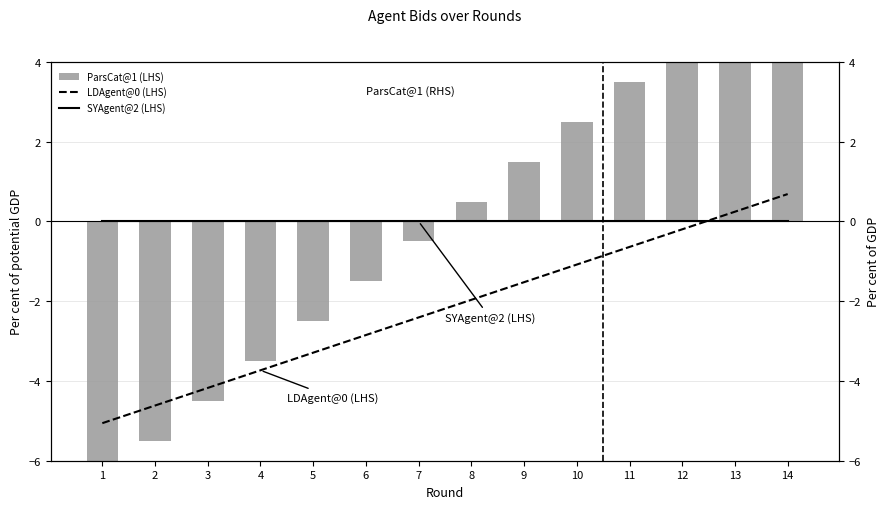

What is the approximate value of LDAgent@0 (LHS) at 3?

-4.2